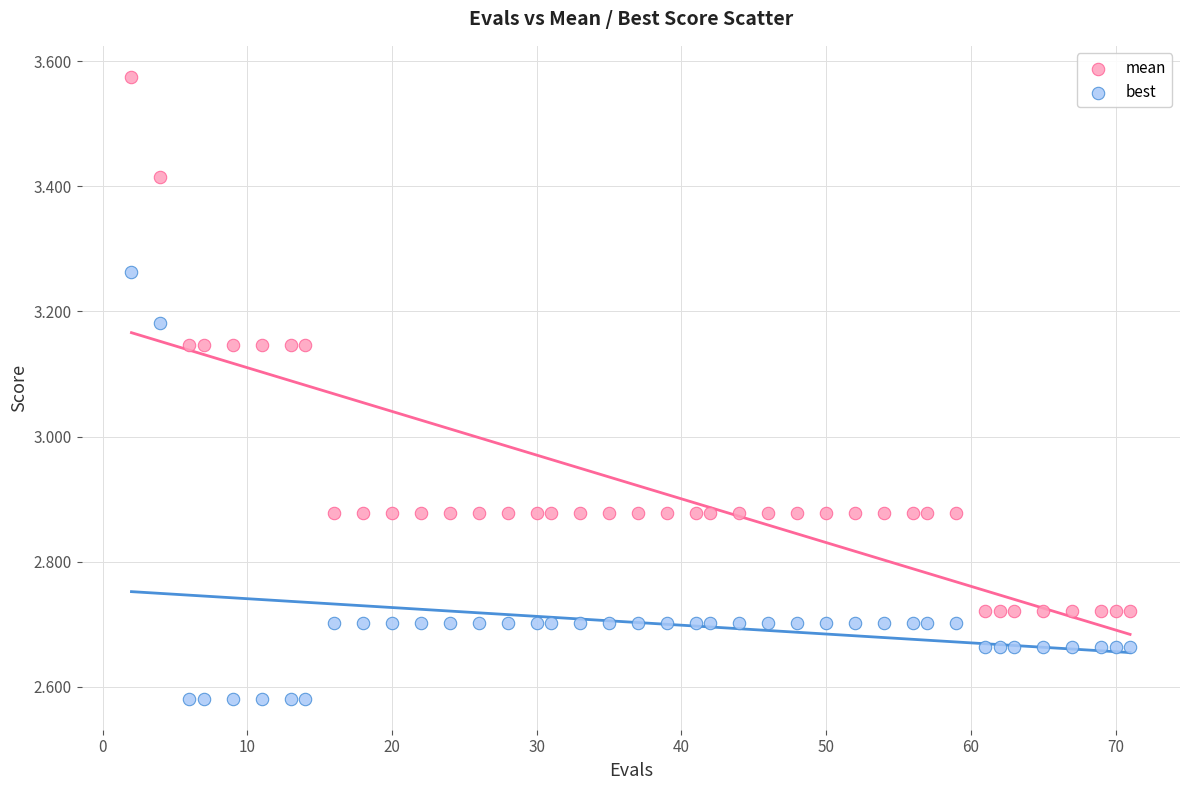

Which series contains the highest Y value?

mean